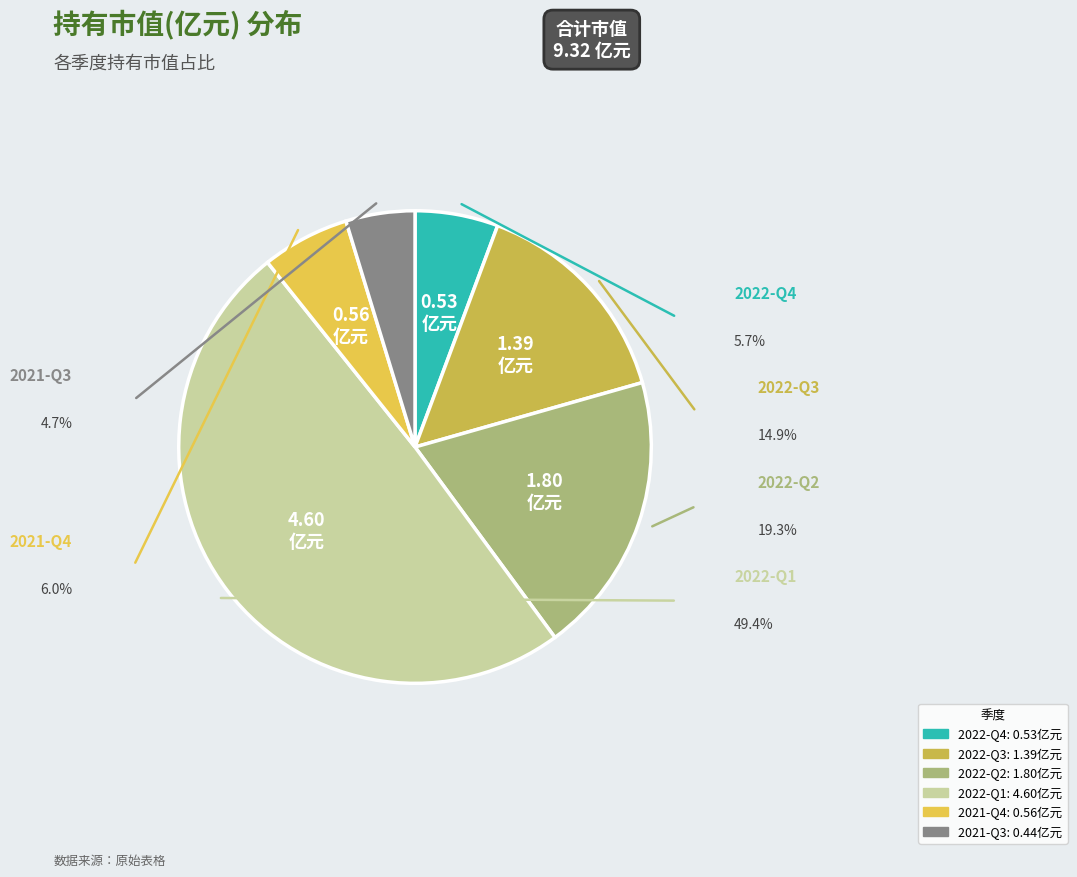

Is there a majority slice in this chart?

No